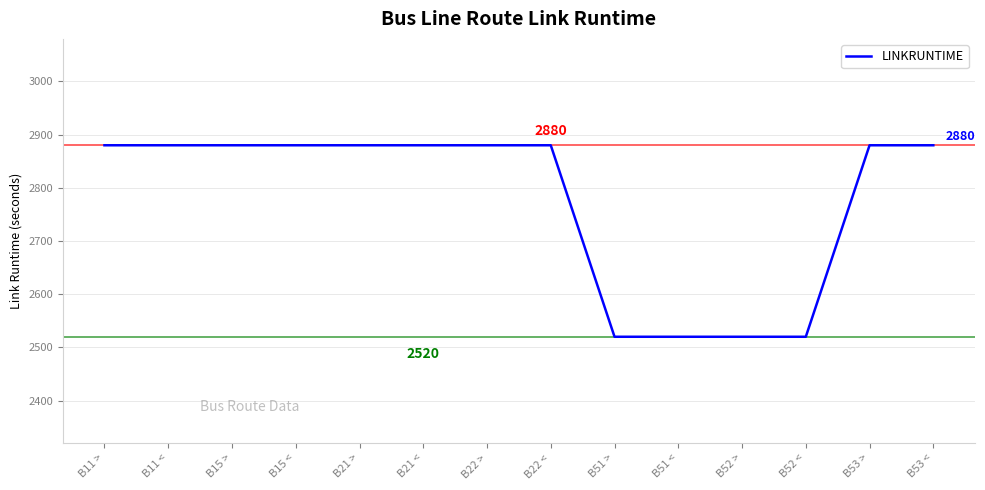

What is the maximum value shown in the chart?

2880